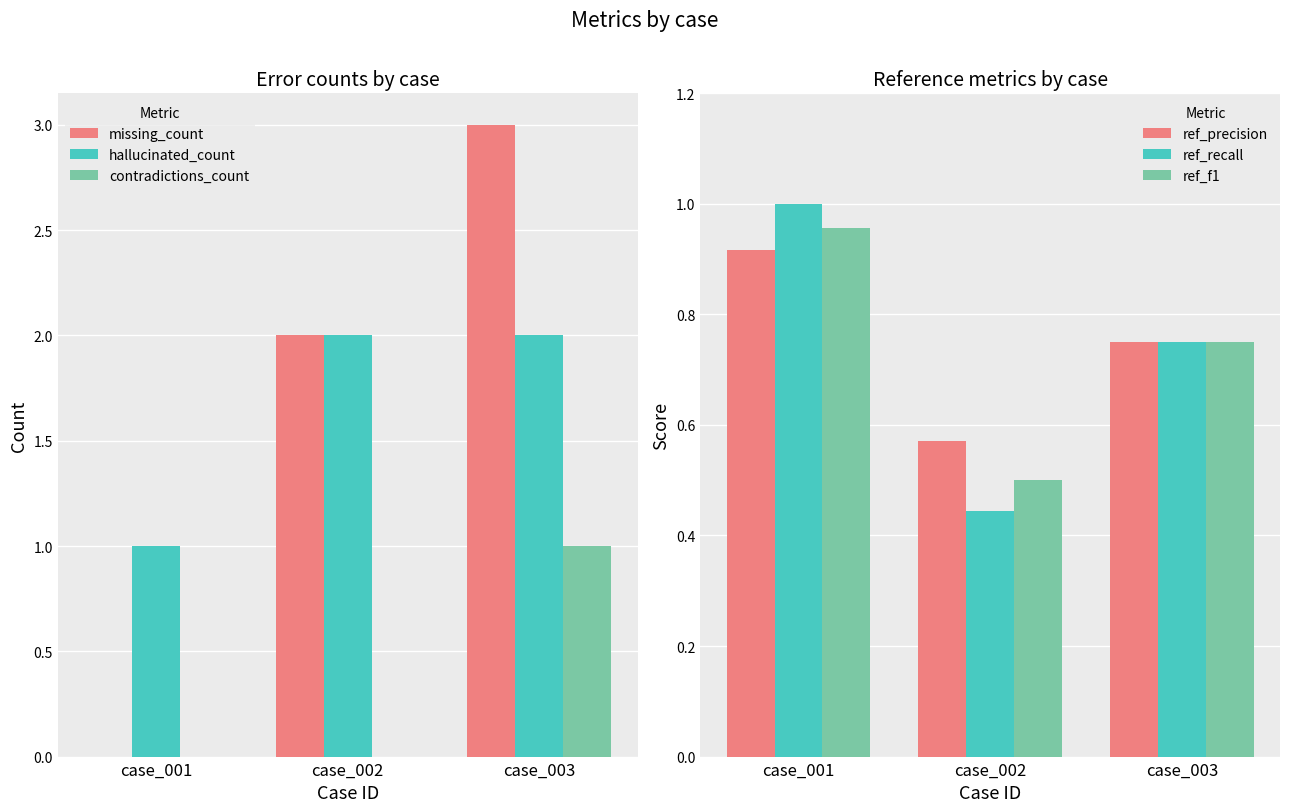

Reading left to right, extract all data points from this chart.

missing_count: 0.0	2.0	3.0
hallucinated_count: 1.0	2.0	2.0
contradictions_count: 0.0	0.0	1.0
ref_precision: 0.9	0.6	0.8
ref_recall: 1.0	0.4	0.8
ref_f1: 1.0	0.5	0.8